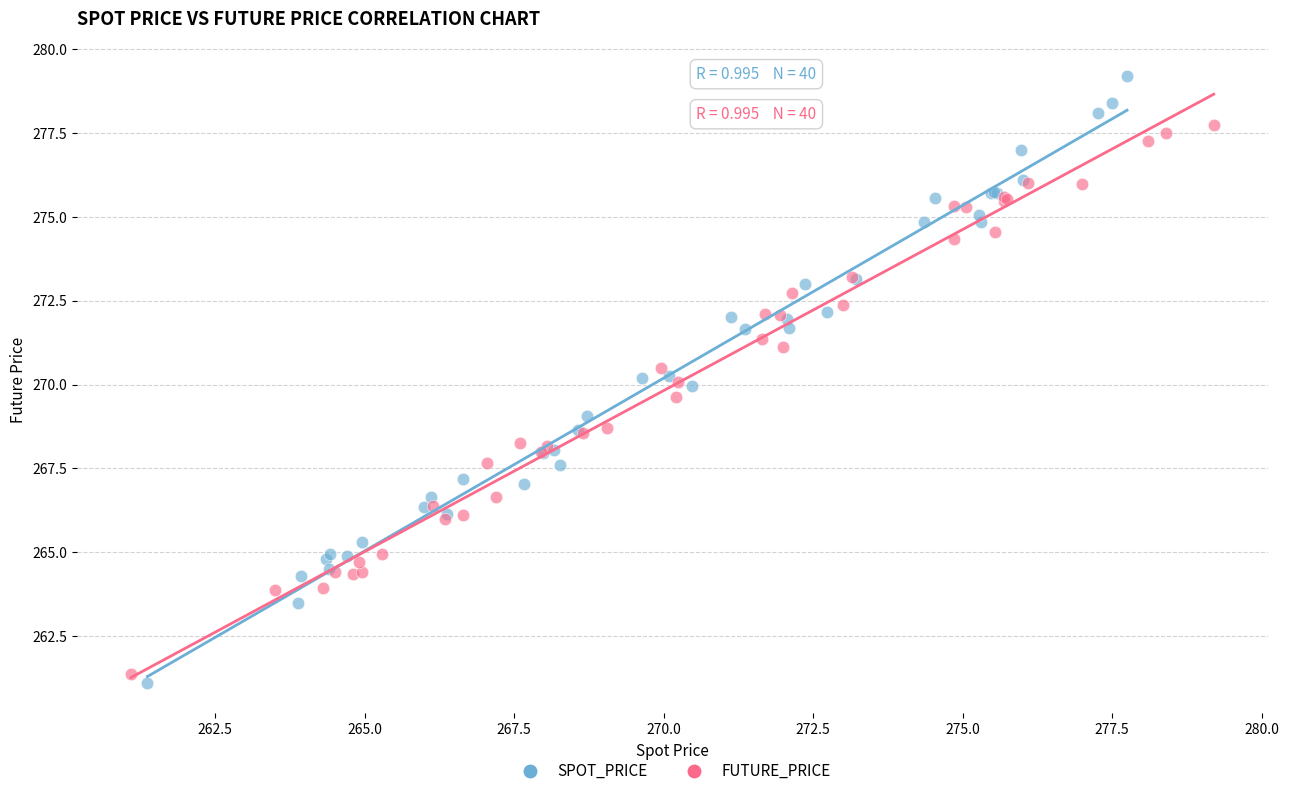

What are all the series names shown in the legend?

SPOT_PRICE, FUTURE_PRICE